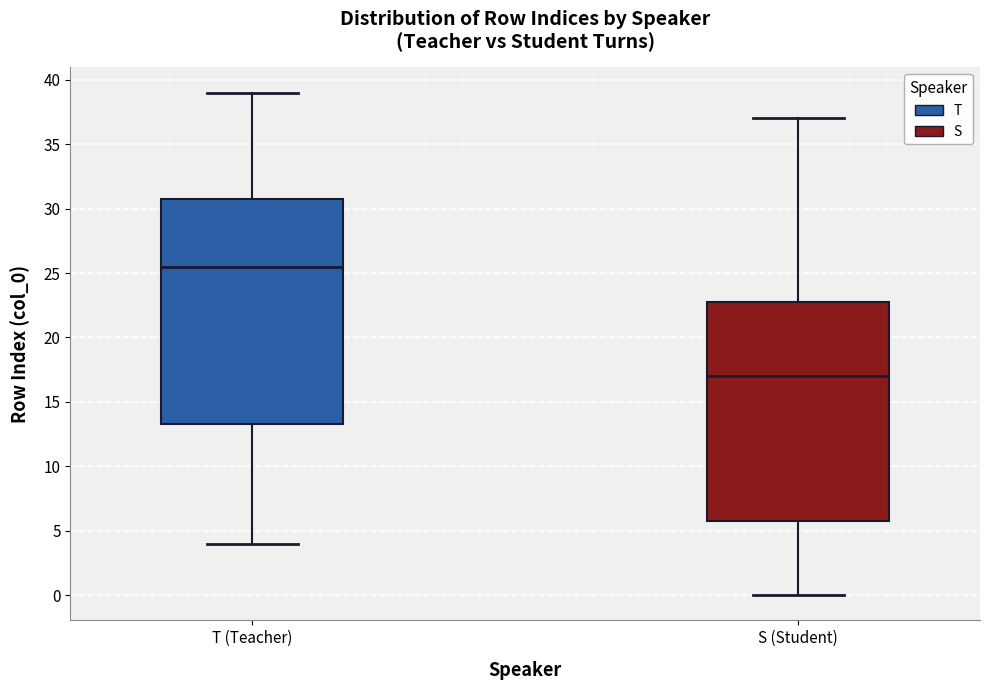

Reading left to right, read every box against the y-axis: the position of its median line, the range the box covers, and the ends of its whiskers. The values are not printed on the chart, so give them approximately, as read against the axis.

T (Teacher): median 25.5, box 13.5 to 31.0, whiskers 4.0 to 39.0
S (Student): median 17.0, box 6.0 to 23.0, whiskers 0.0 to 37.0